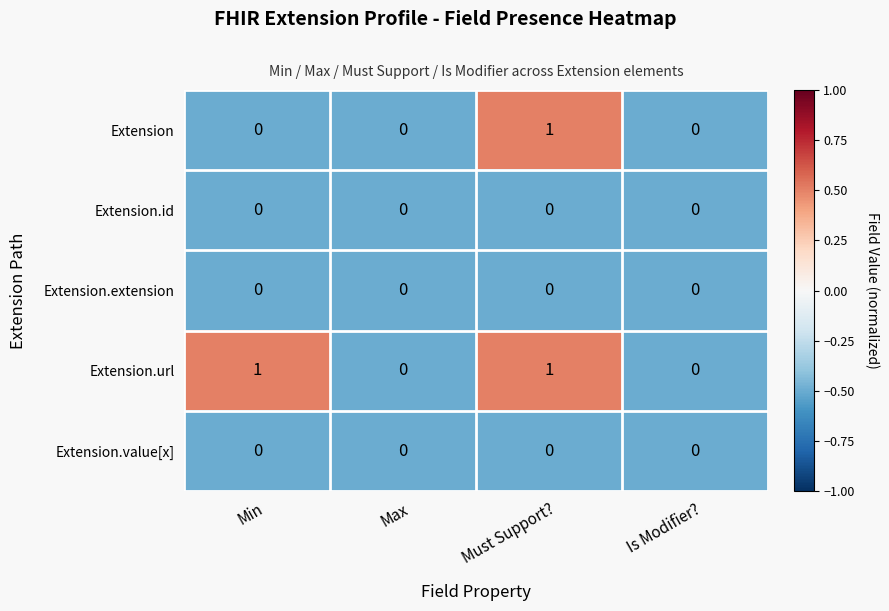

Reading left to right, transcribe all the data shown in this chart.

Extension: 0	0	1	0
Extension.id: 0	0	0	0
Extension.extension: 0	0	0	0
Extension.url: 1	0	1	0
Extension.value[x]: 0	0	0	0